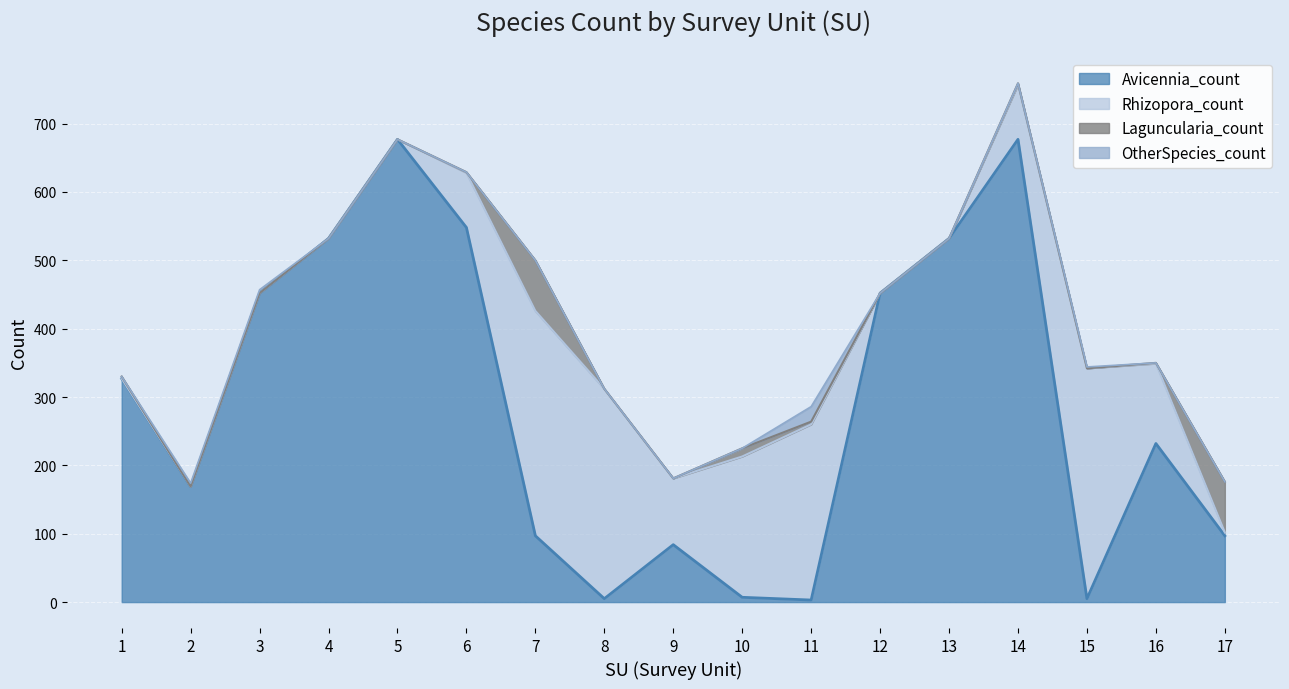

At which category is the sum across all series the highest?

14